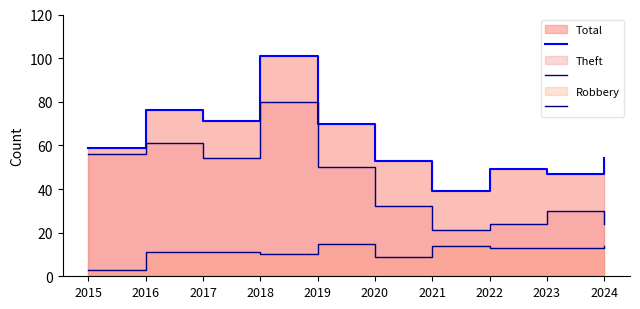

What is the sum of all Robbery_line values?

113